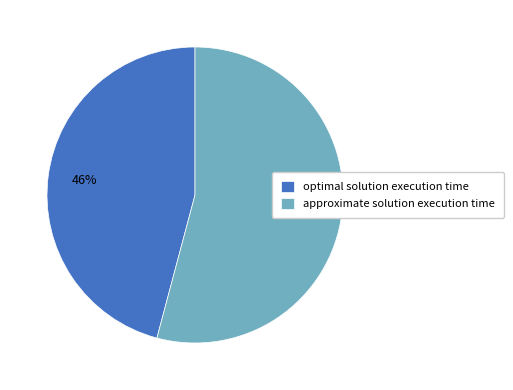

Do approximate solution execution time and optimal solution execution time together represent more than half of the pie?

Yes